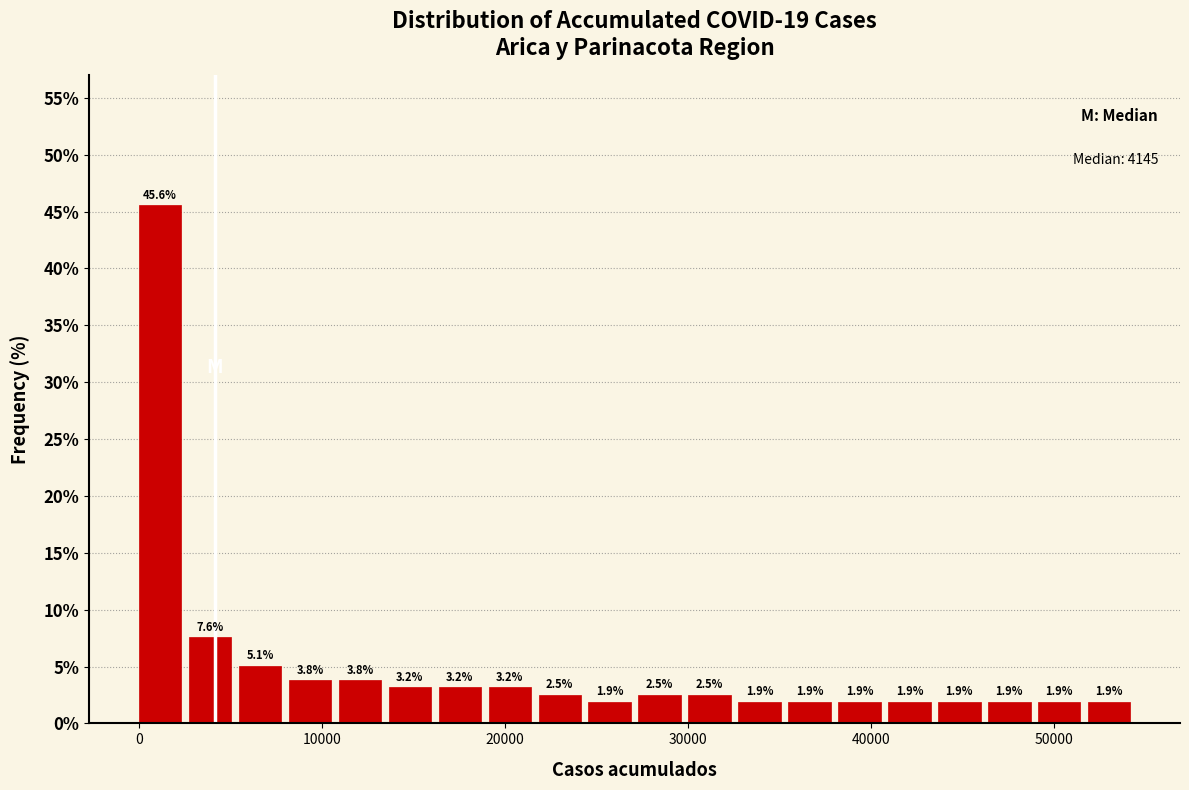

Read against the x-axis, roughly where is the centre of the tallest bar?

1000